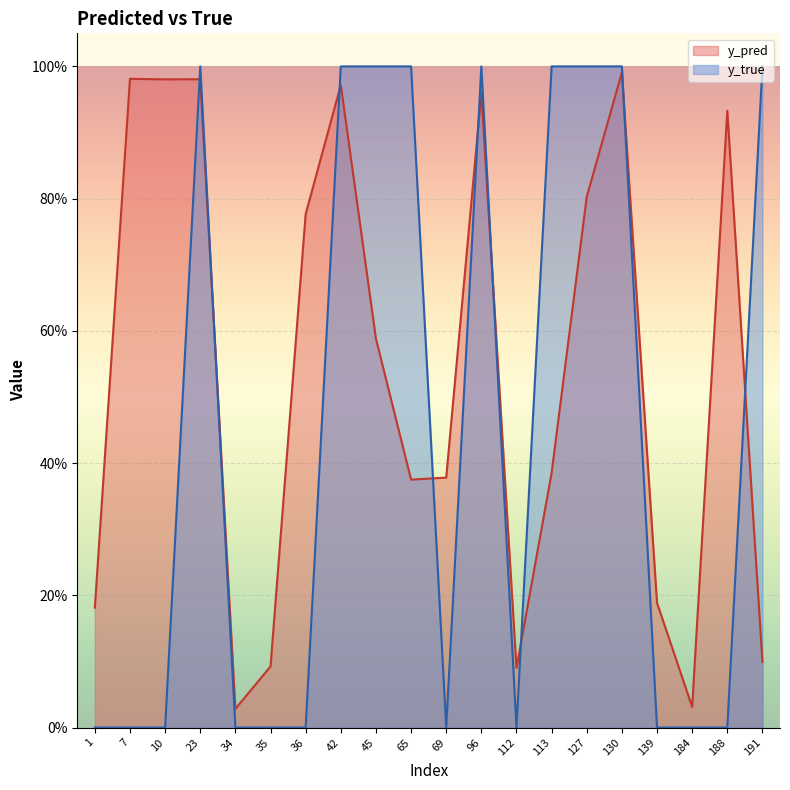

At which category does y_true reach its first local peak?

23